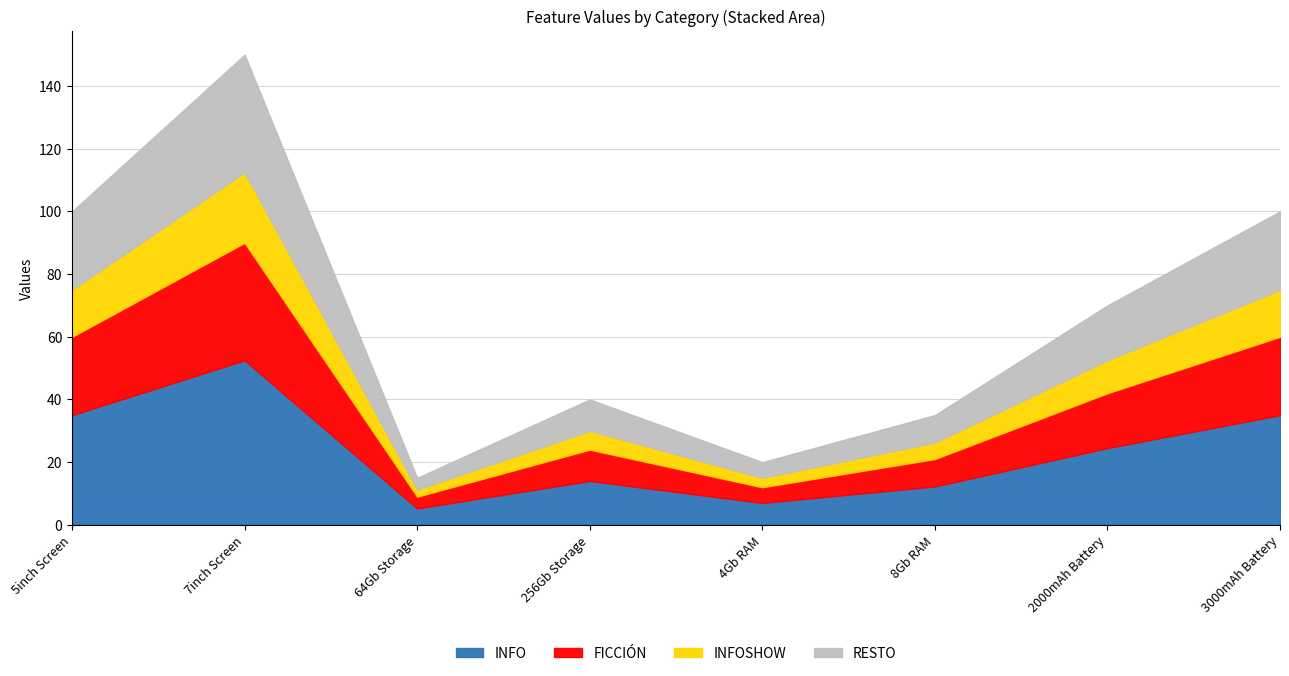

What is the sum of the values at 2000mAh Battery and 5inch Screen?

170